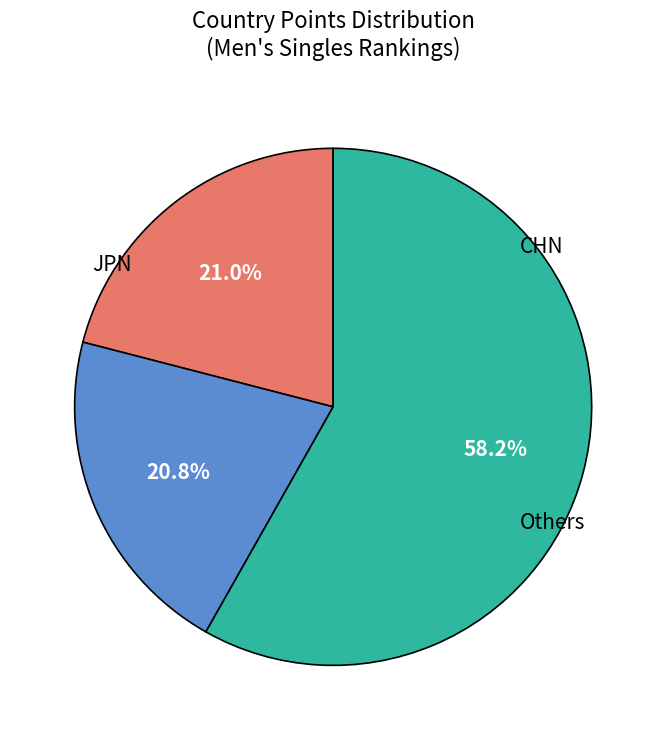

Is there a majority slice in this chart?

Yes